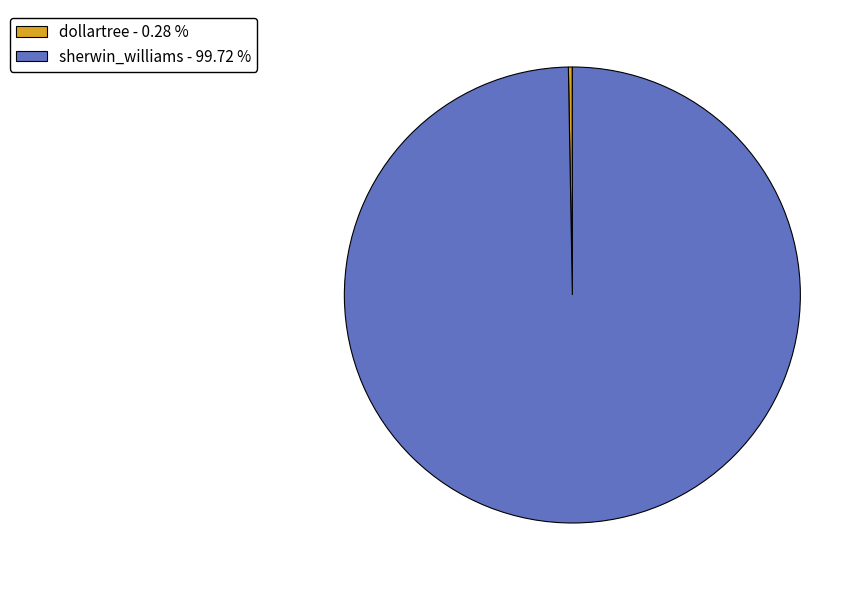

Is the sum of dollartree - 0.28 % and sherwin_williams - 99.72 % greater than half?

Yes